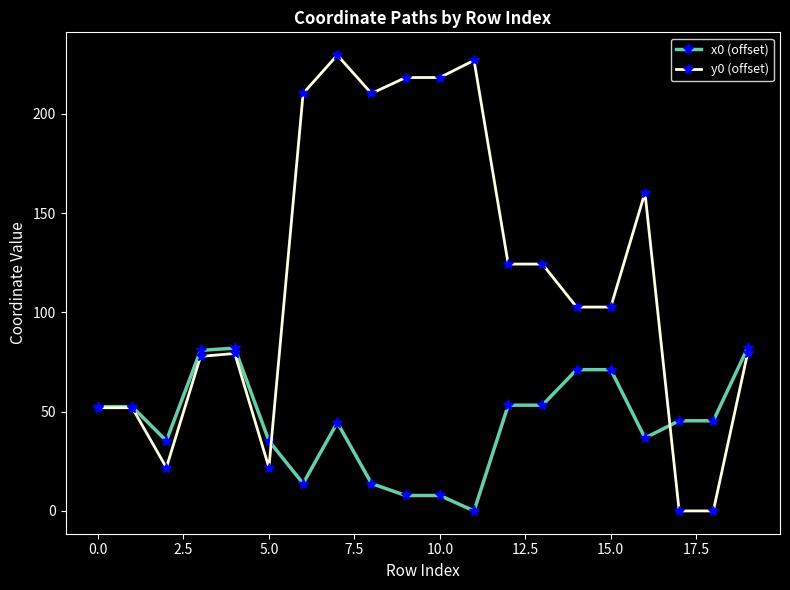

What is the value of the y0 (offset) point at the 2nd from the left?

52.0